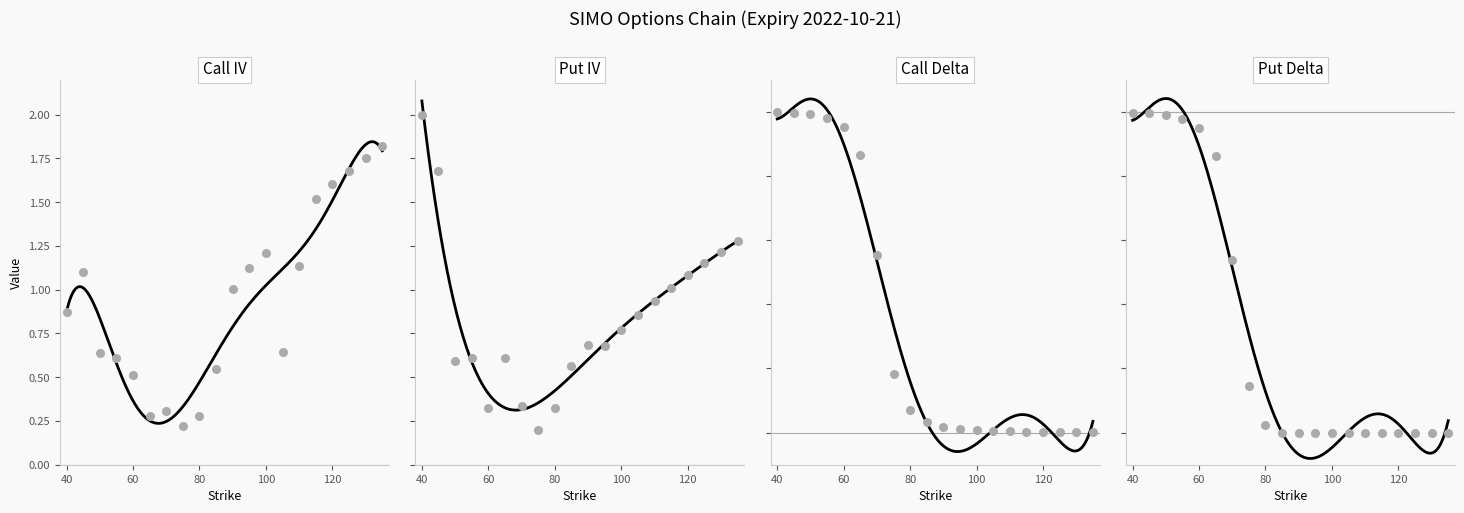

Which series has the largest total across all categories?

Call IV